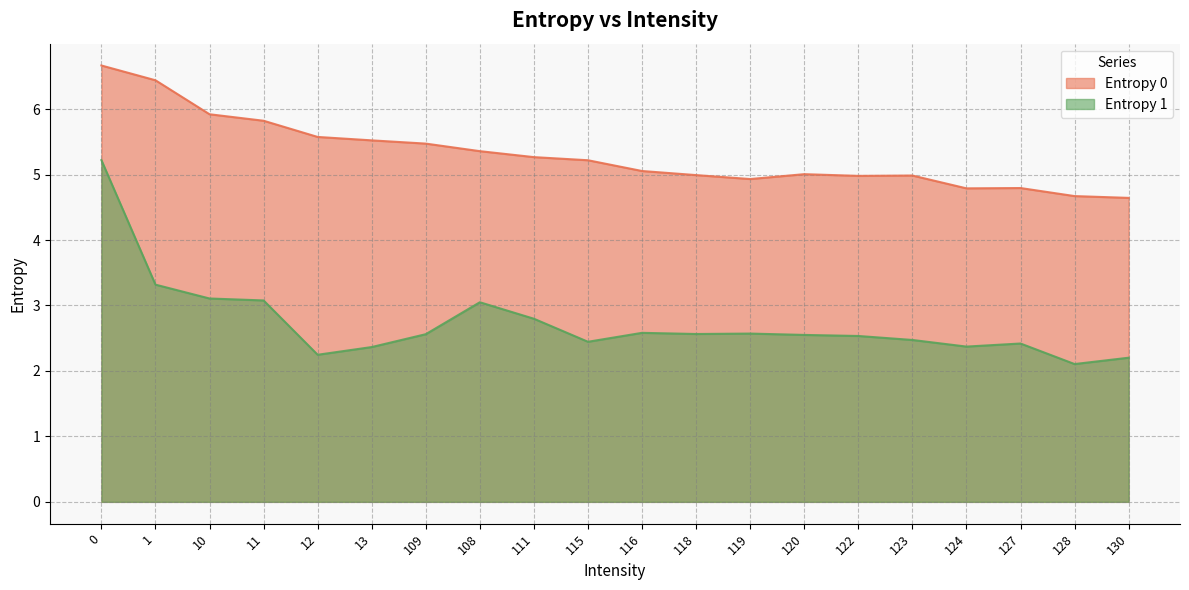

Does the chart have visible grid lines?

Yes